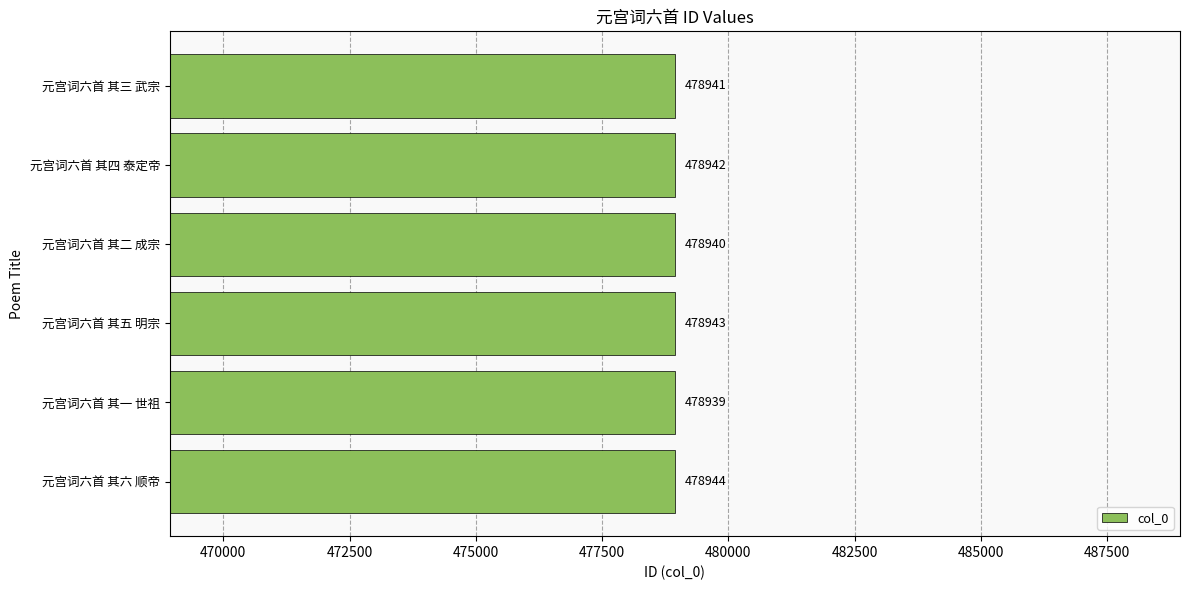

What is the maximum value shown in the chart?

478944